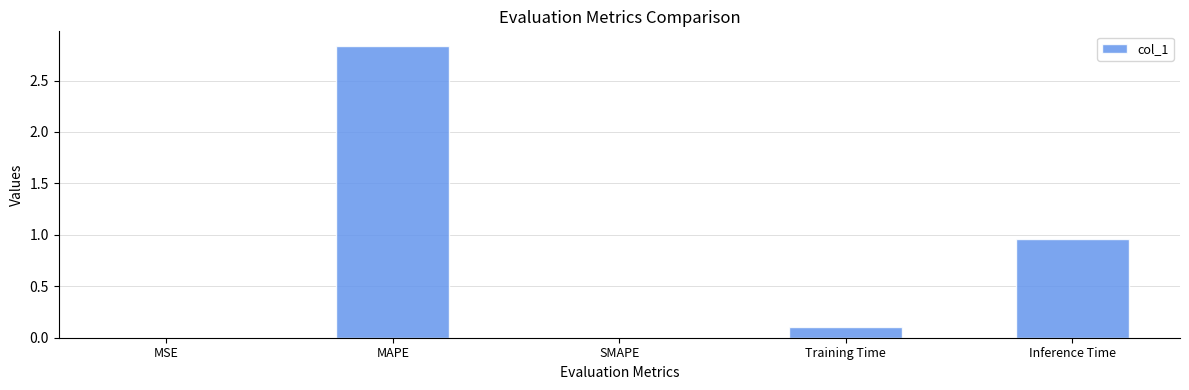

The chart shows a value of 0.0 at SMAPE. True or false?

True